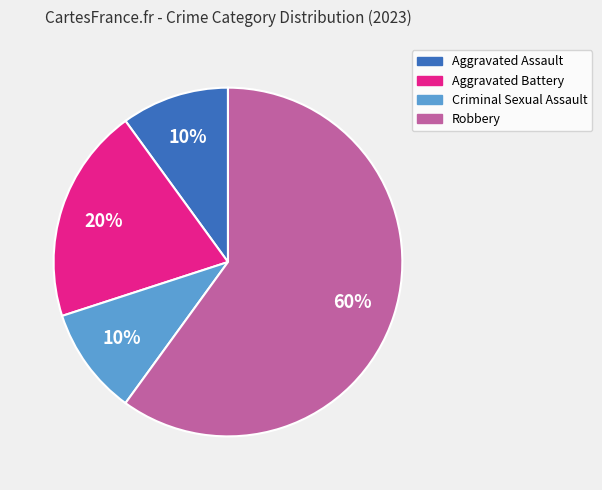

Is the sum of Aggravated Battery and Robbery greater than half?

Yes